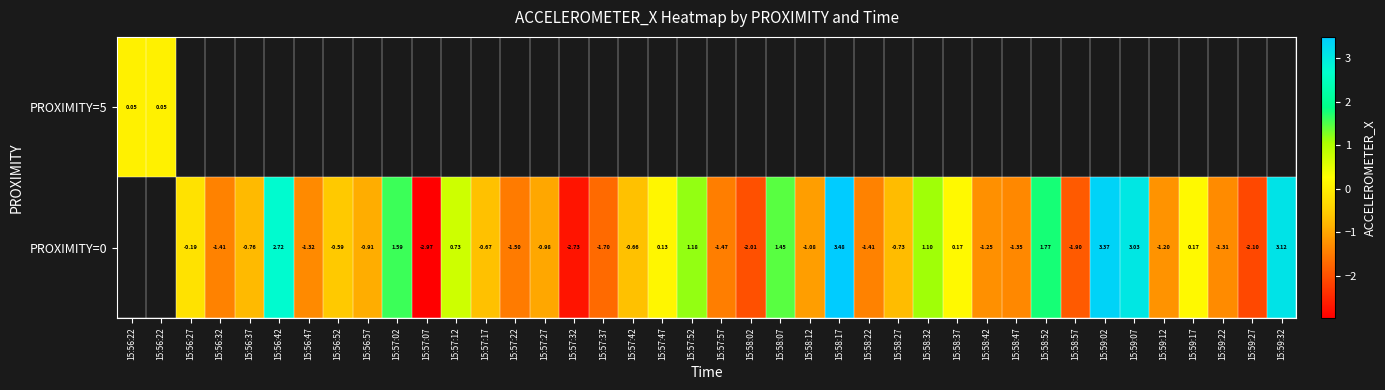

What is the maximum value shown in the chart?

3.5